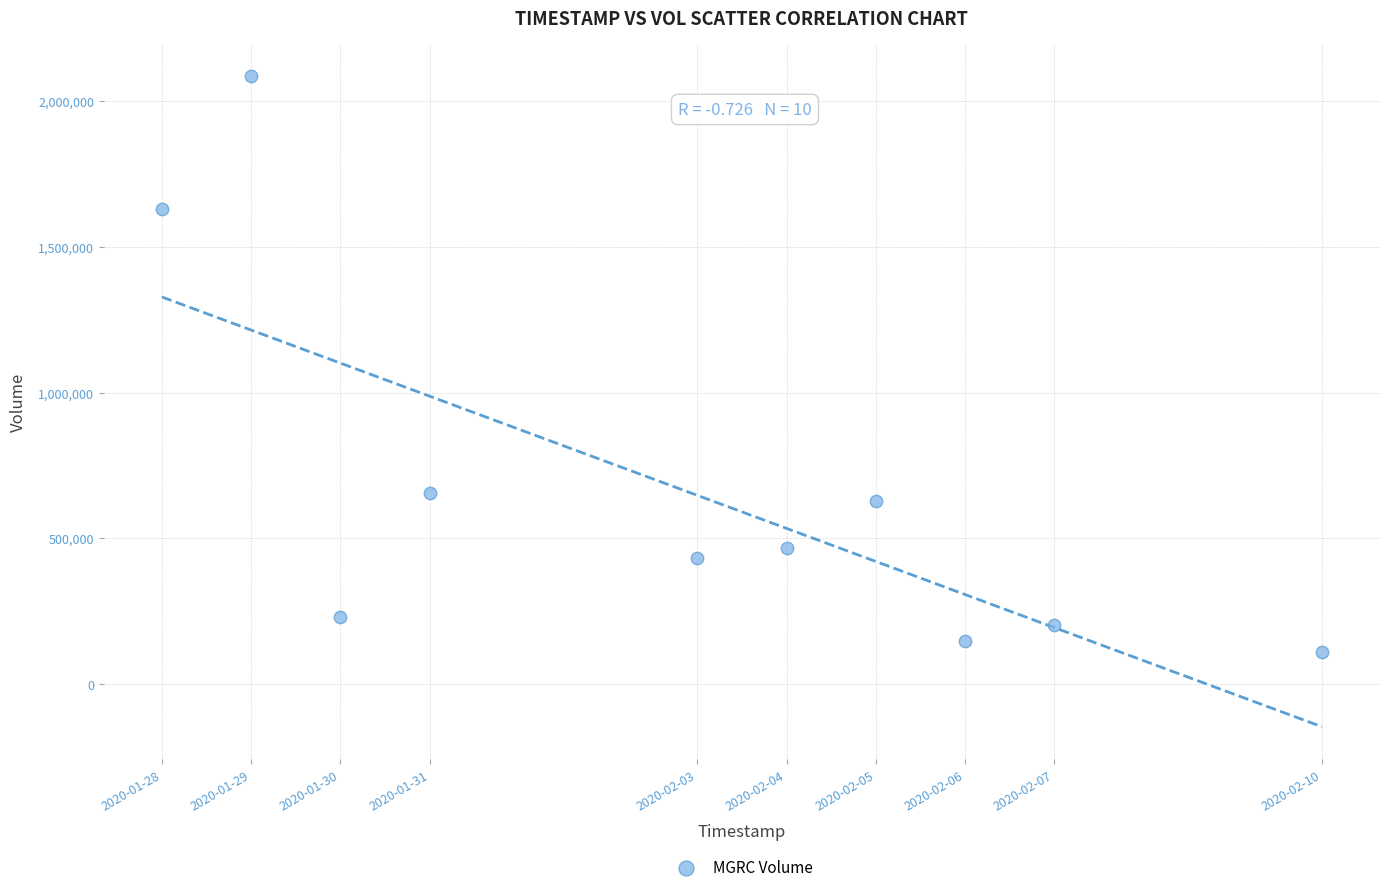

What is the range of Y values (max minus min)?

1976600